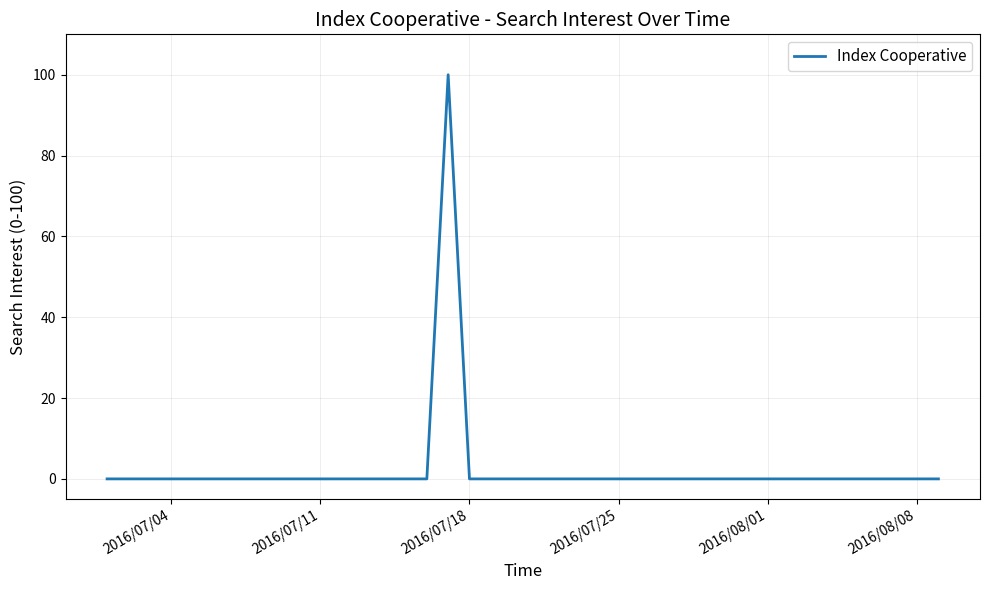

What is the difference between the maximum and minimum values?

100